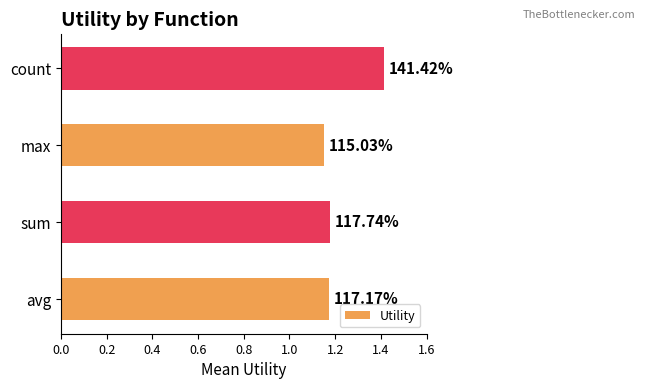

How many bars are there in total?

4